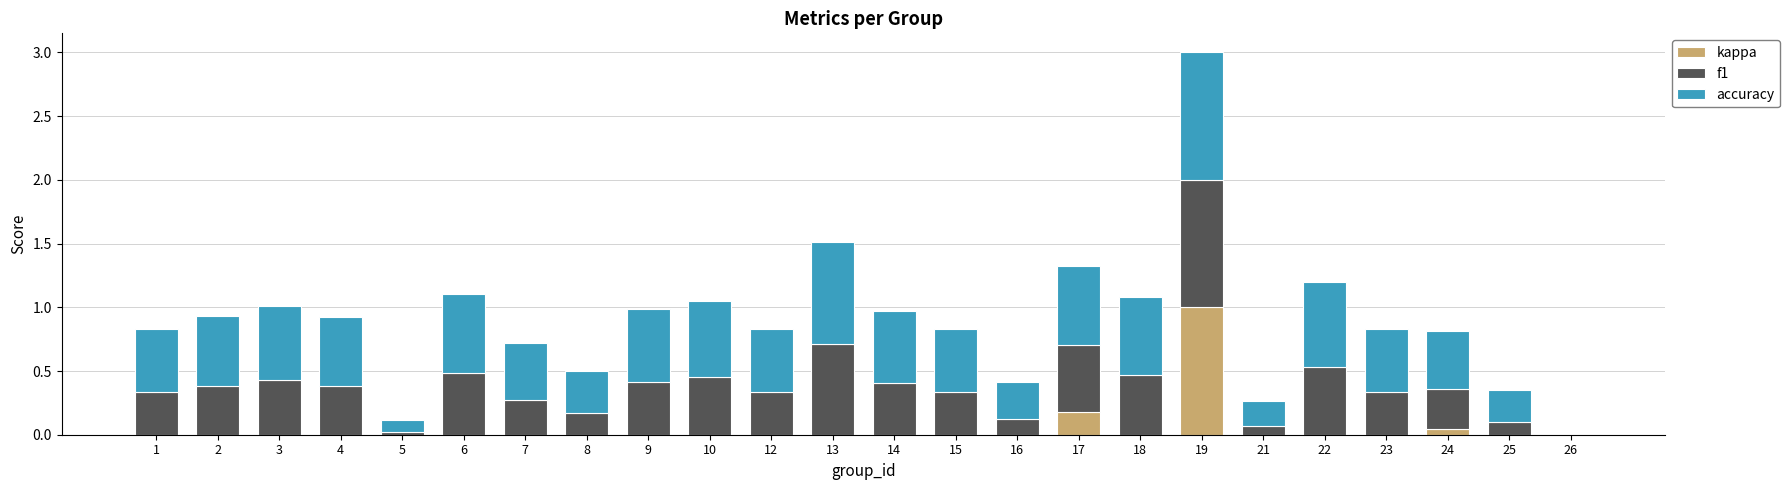

True or false: kappa has a value of 0.0 at 4.

True